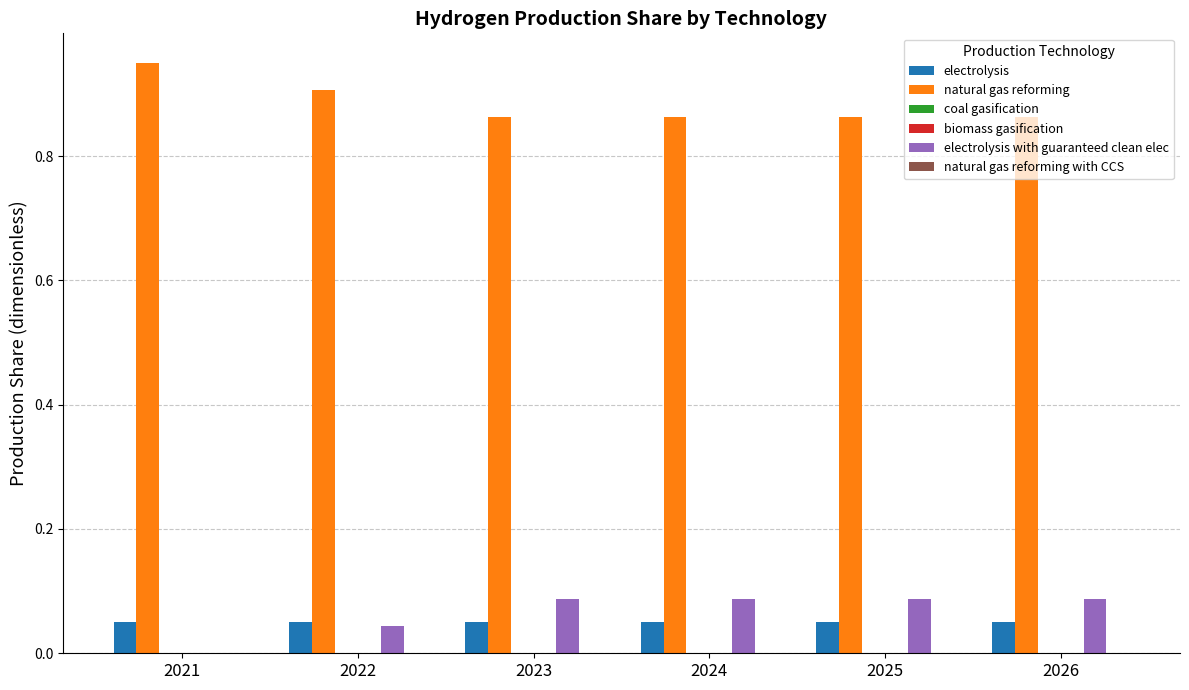

How many positive values does the electrolysis with guaranteed clean elec series have?

5